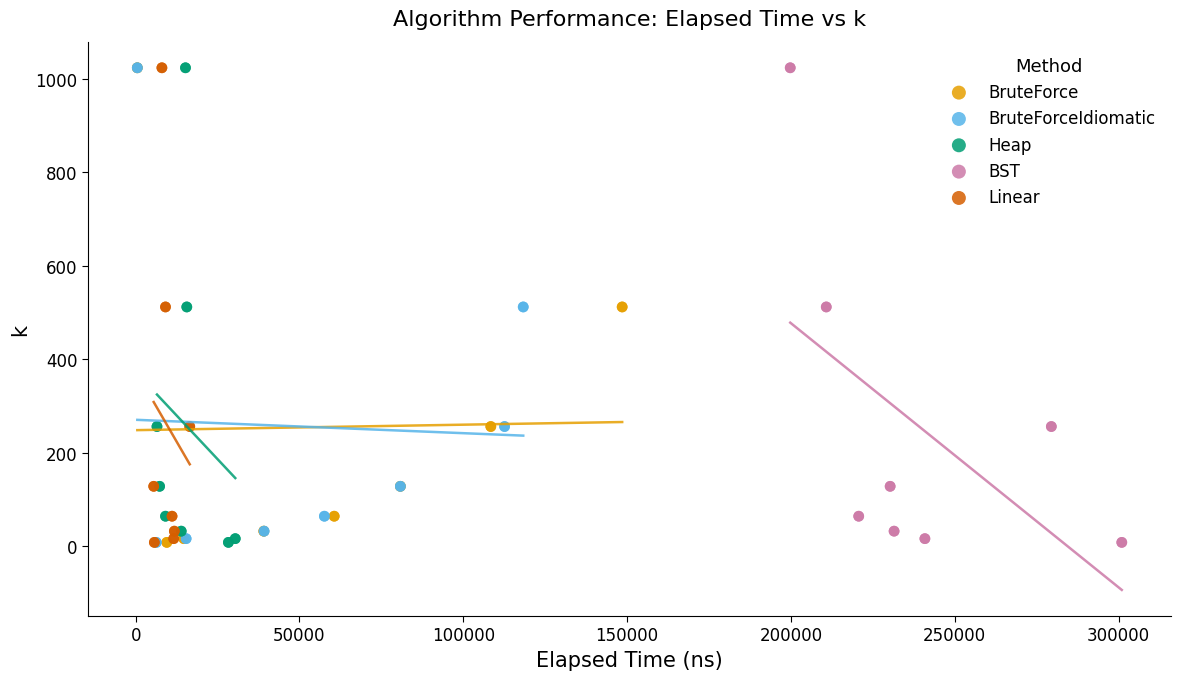

What are all the series names shown in the legend?

BruteForce, BruteForceIdiomatic, Heap, BST, Linear